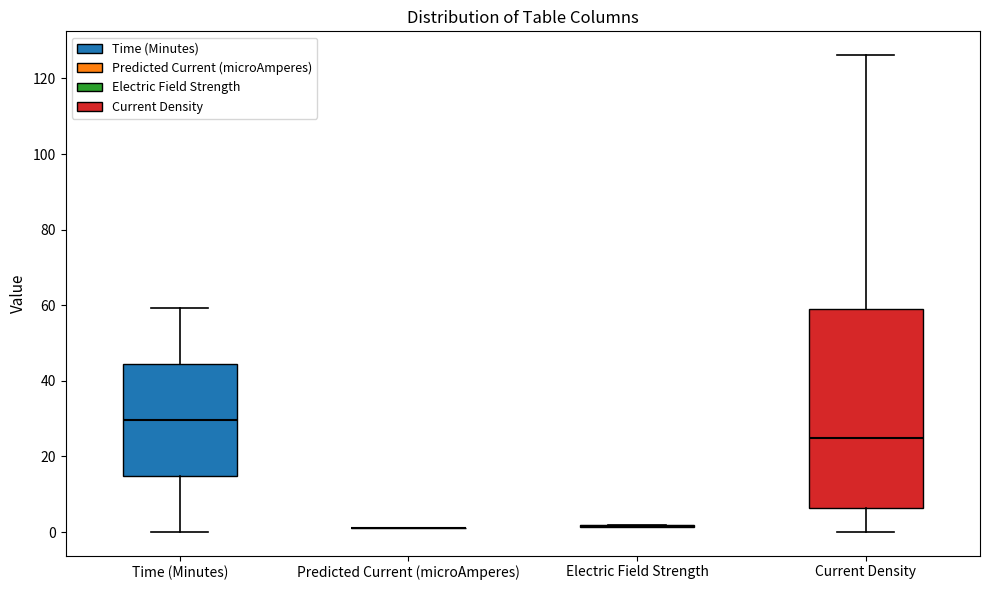

Reading left to right, transcribe this box plot: for each box, give where its median line is, the range the box spans, and where its two whiskers end, as read against the y-axis. The values are not printed on the chart, so give them approximately, as read against the axis.

Time (Minutes): median 30, box 14 to 44, whiskers 0 to 60
Predicted Current (microAmperes): box collapsed to a line at 2, whiskers 2 to 2
Electric Field Strength: box collapsed to a line at 2, whiskers 2 to 2
Current Density: median 24, box 6 to 58, whiskers 0 to 126